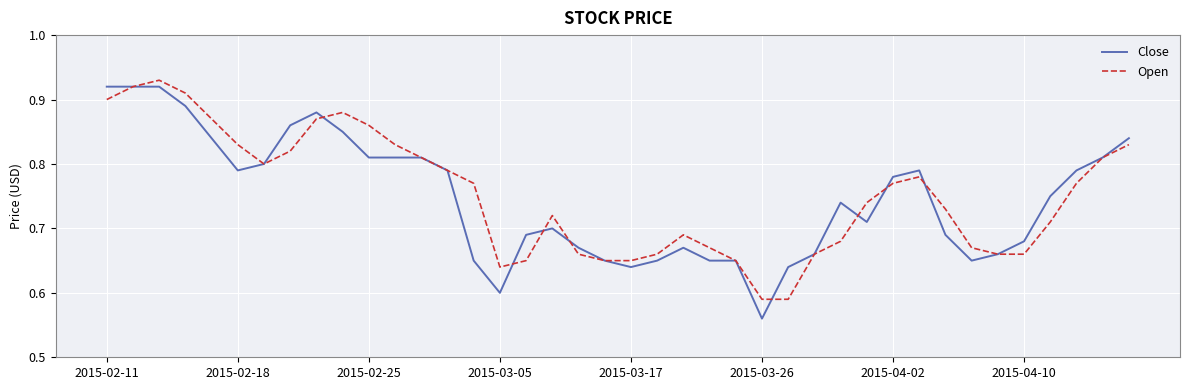

Which series has the largest range (max minus min)?

Close